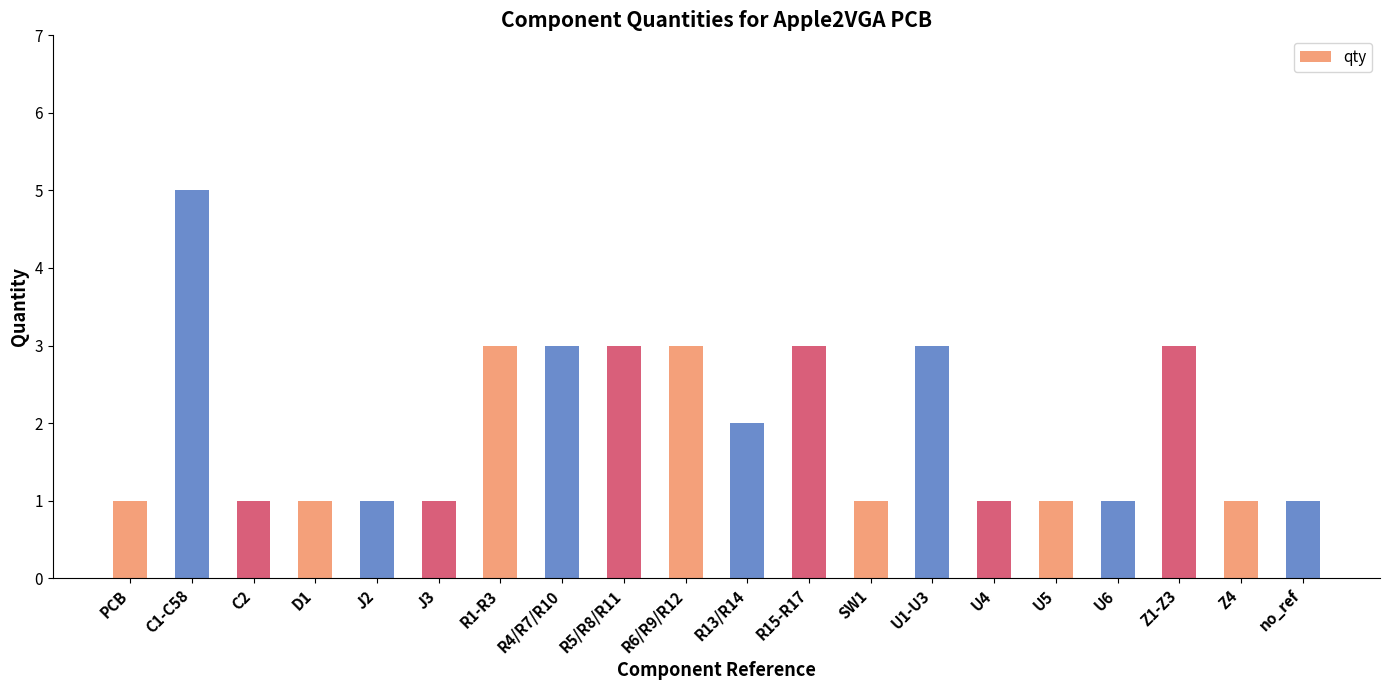

What value does the data have at J2?

1